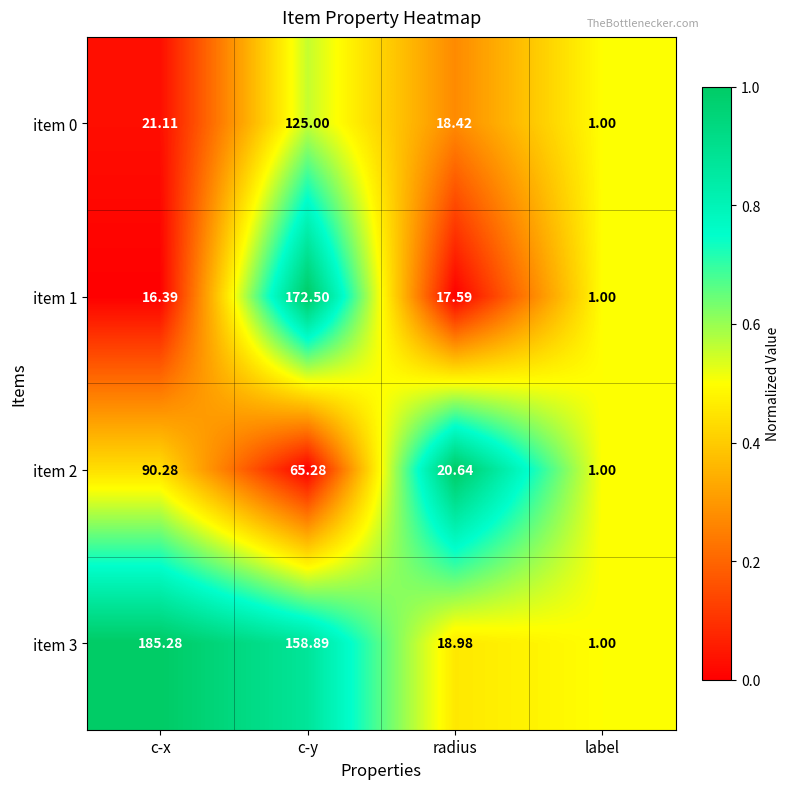

At which label does item 3 reach its peak?

c-x